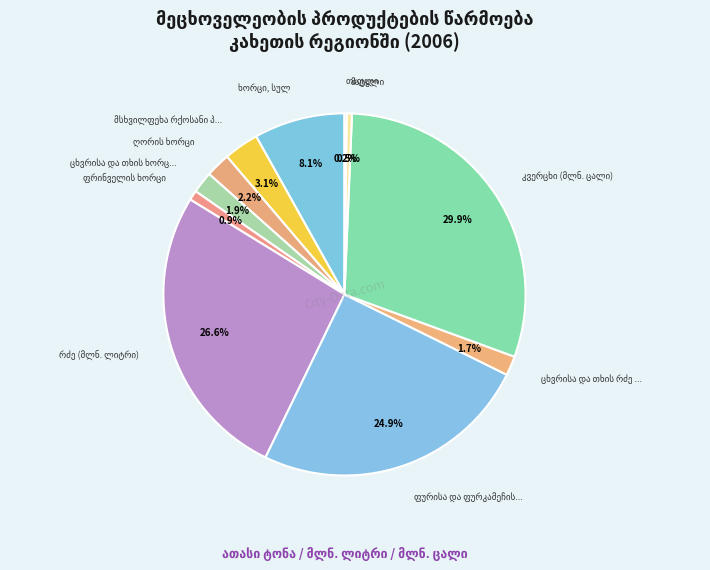

True or false: კვერცხი (მლნ. ცალი) accounts for 35% of the total.

False